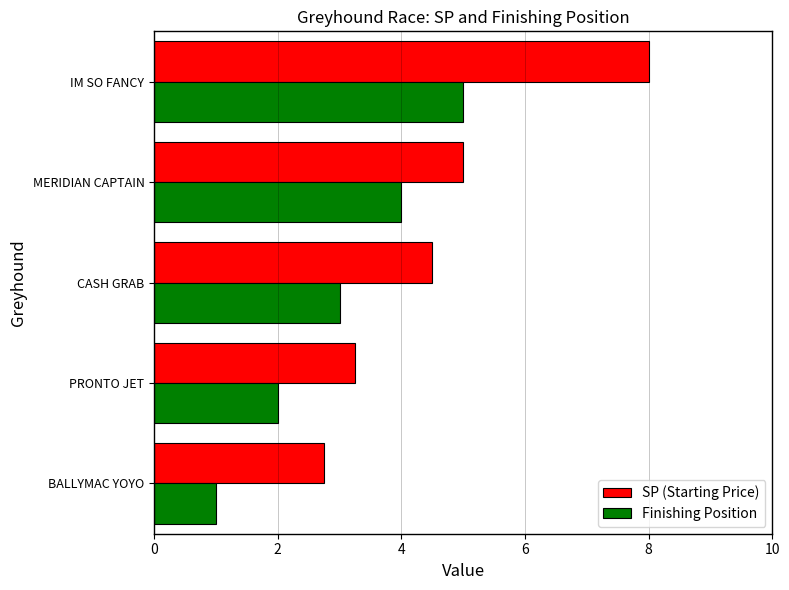

Rank the series by their maximum value, from highest to lowest.

SP (Starting Price), Finishing Position